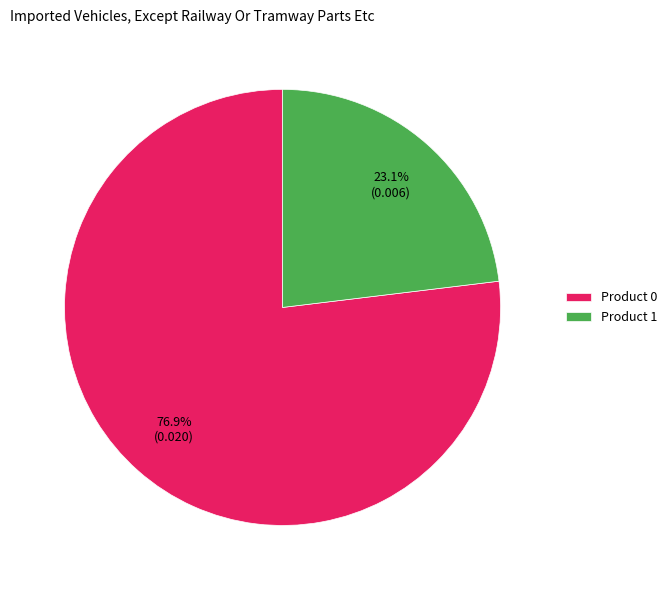

Do Product 0 and Product 1 together represent more than half of the pie?

Yes